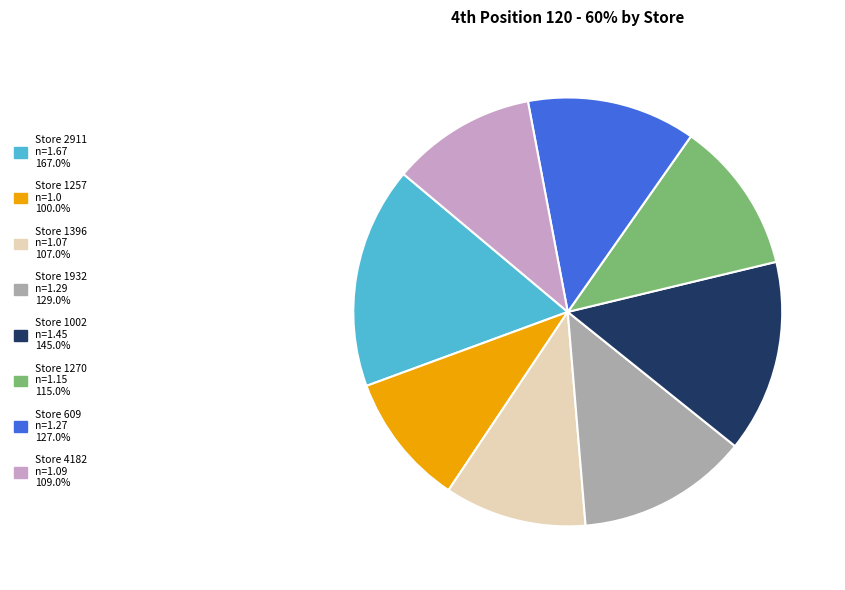

Does any single category account for the majority?

No